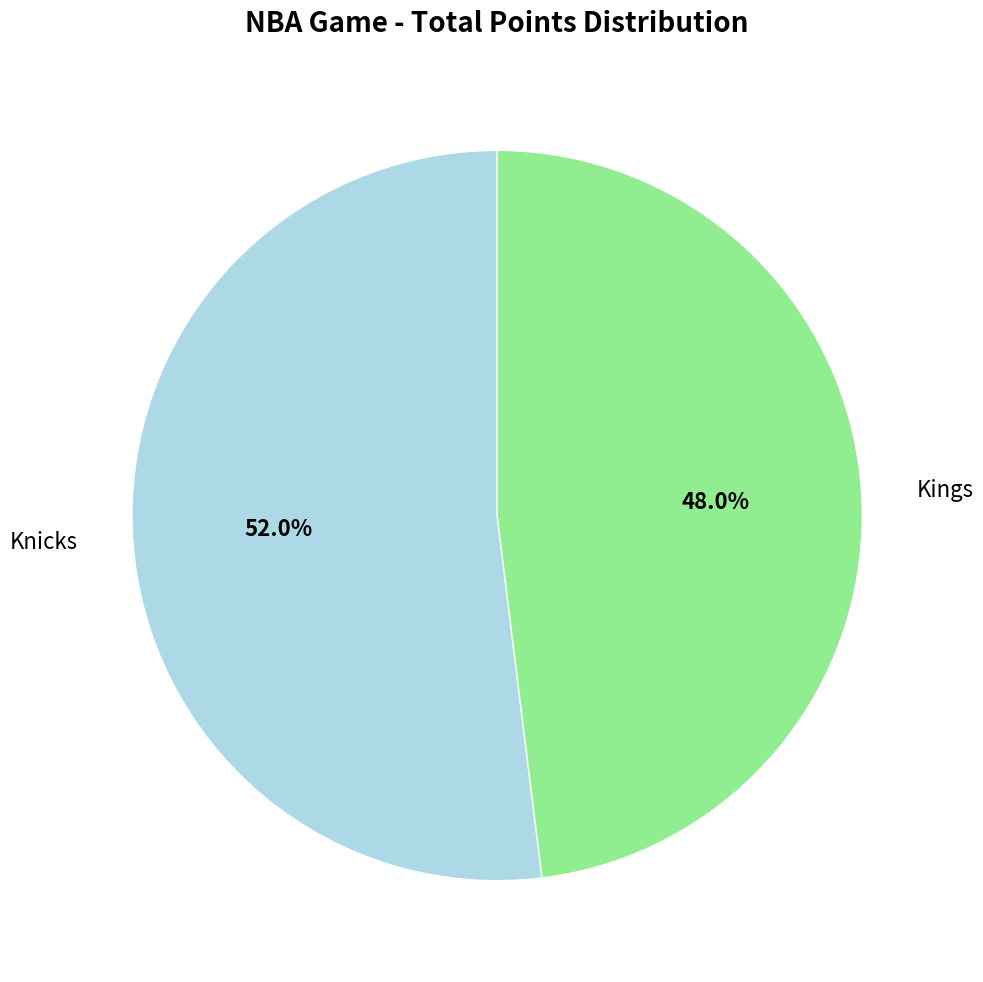

Is there any slice that represents more than half of the pie?

Yes